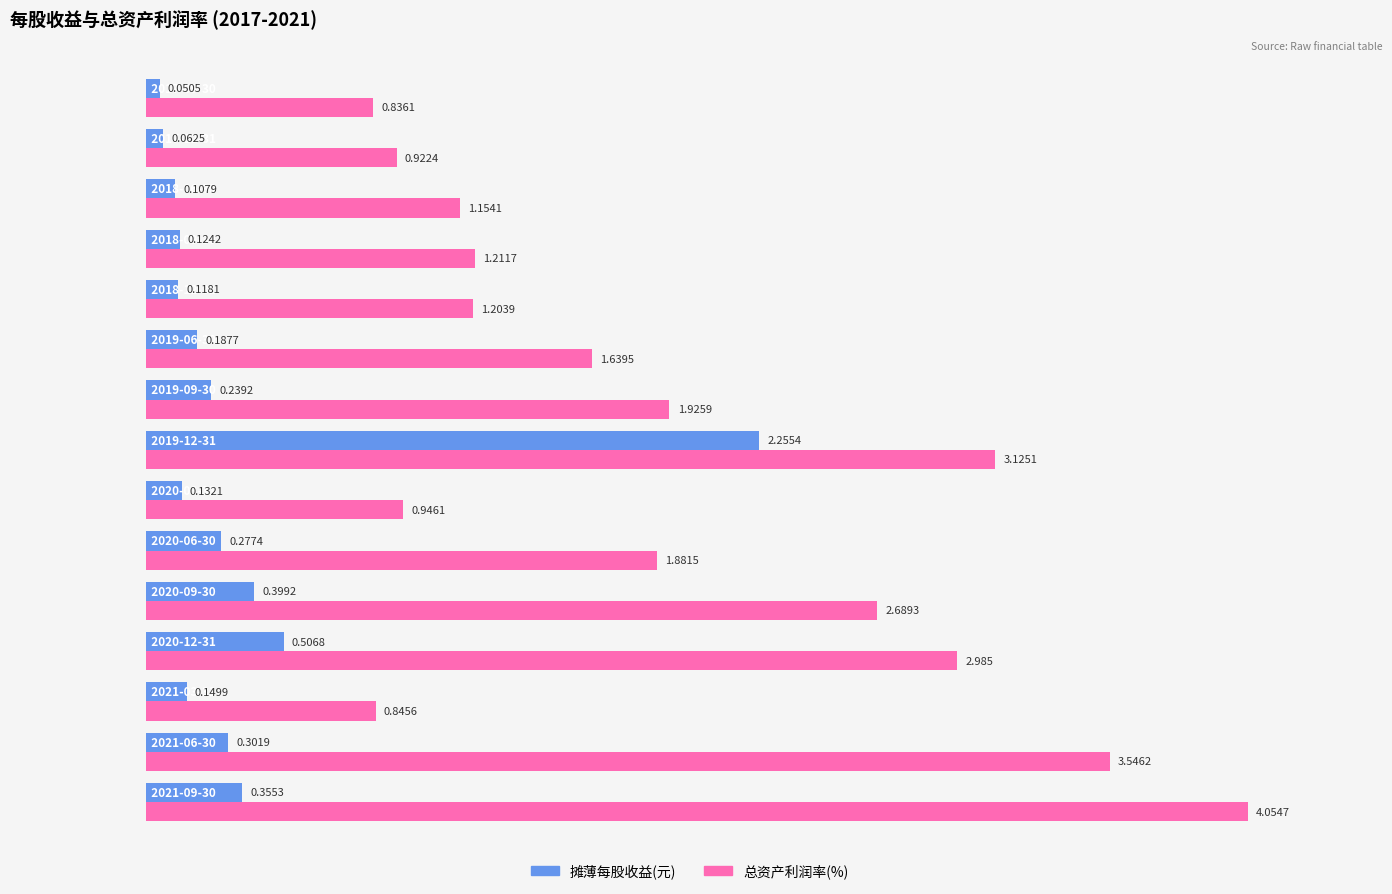

How many data points does each series have?

15